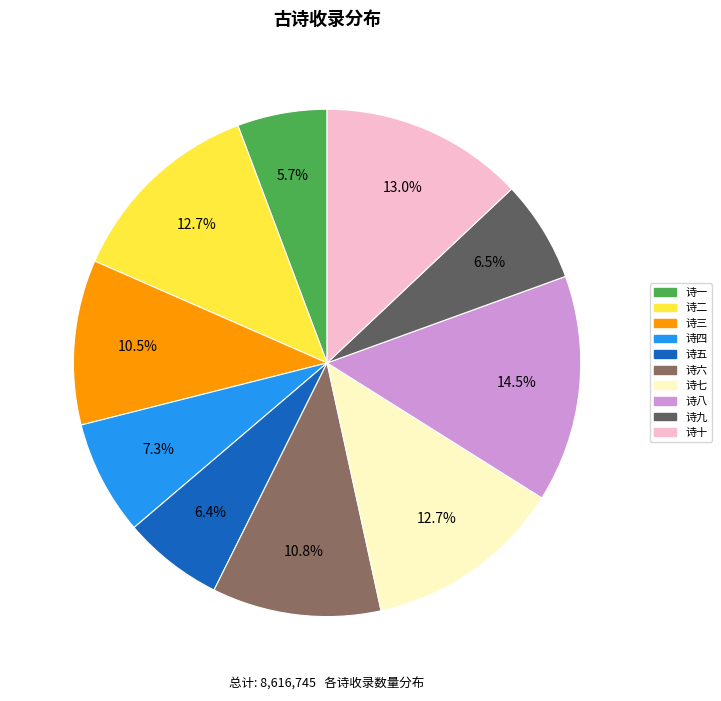

What is the ratio of the value at 诗十 to the value at 诗五?

2.0